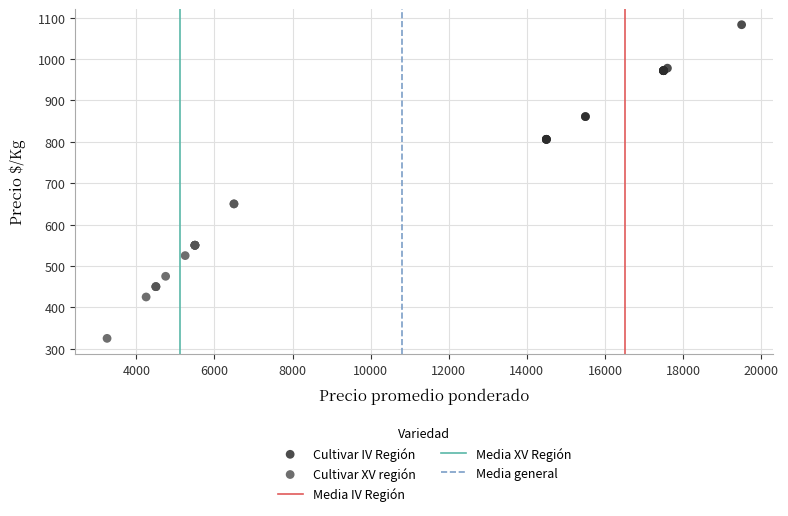

Which series reaches the minimum Y coordinate?

Cultivar XV región